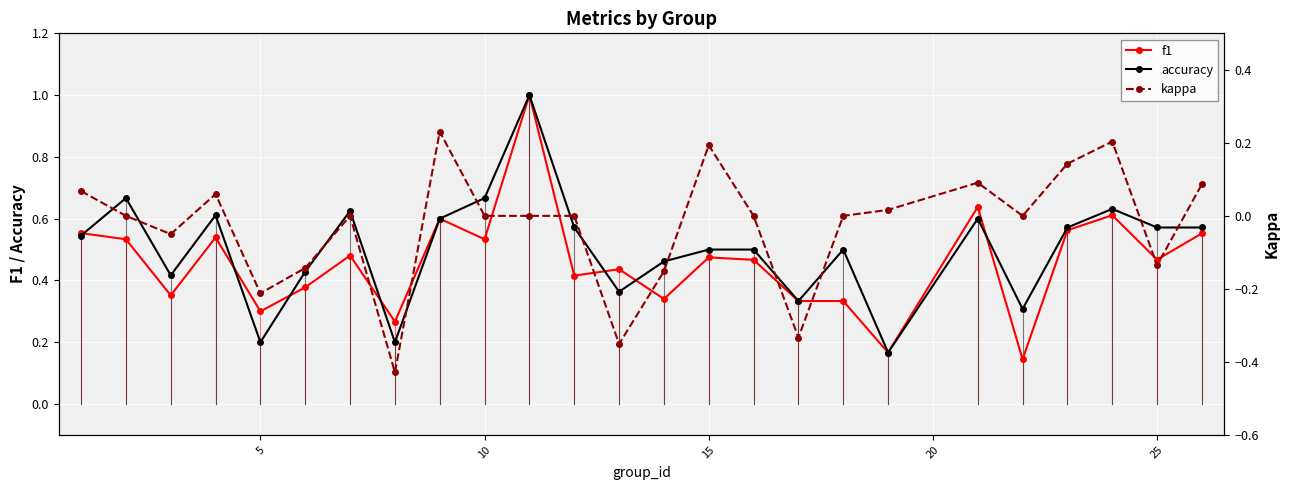

Reading right to left, list all the values displayed in this chart.

f1: 0.6	0.5	0.6	0.6	0.1	0.6	0.2	0.3	0.3	0.5	0.5	0.3	0.4	0.4	1.0	0.5	0.6	0.3	0.5	0.4	0.3	0.5	0.4	0.5	0.6
accuracy: 0.6	0.6	0.6	0.6	0.3	0.6	0.2	0.5	0.3	0.5	0.5	0.5	0.4	0.6	1.0	0.7	0.6	0.2	0.6	0.4	0.2	0.6	0.4	0.7	0.5
kappa: 0.1	-0.1	0.2	0.1	0.0	0.1	0.0	0.0	-0.3	0.0	0.2	-0.2	-0.4	0.0	0.0	0.0	0.2	-0.4	0.0	-0.1	-0.2	0.1	-0.1	0.0	0.1